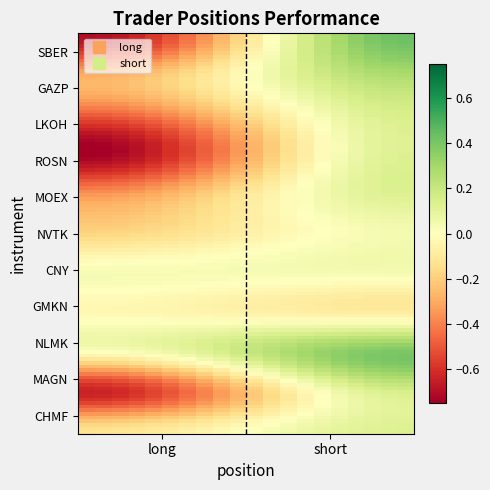

Reading left to right, what are all the values shown in this chart?

SBER: -0.7	0.4
GAZP: -0.3	0.3
LKOH: -0.5	0.1
ROSN: -0.8	0.1
MOEX: -0.4	0.1
NVTK: -0.2	0.0
CNY: 0.0	0.0
GMKN: -0.0	-0.1
NLMK: -0.0	0.4
MAGN: -0.6	0.1
CHMF: -0.1	0.1